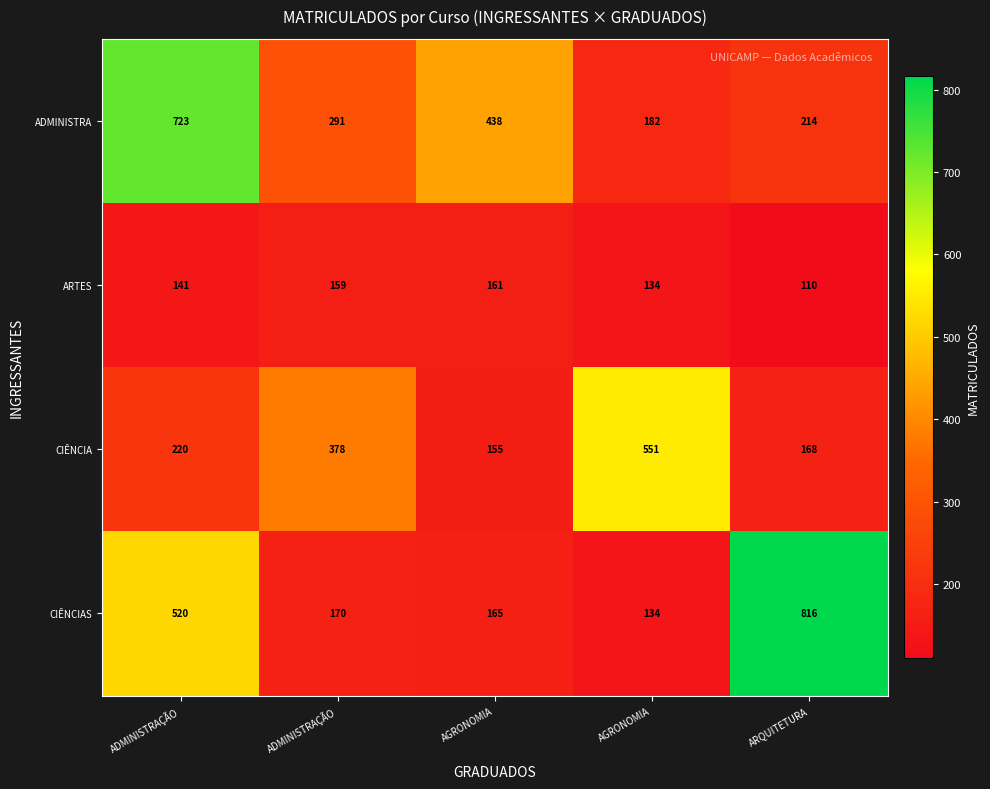

How many data points in ARTES are less than 141?

2